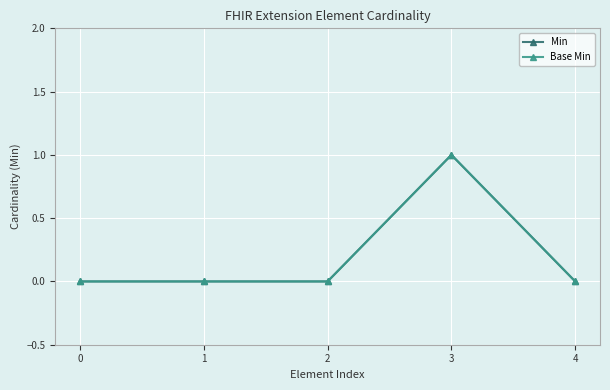

At which category does Min reach its first local peak?

3